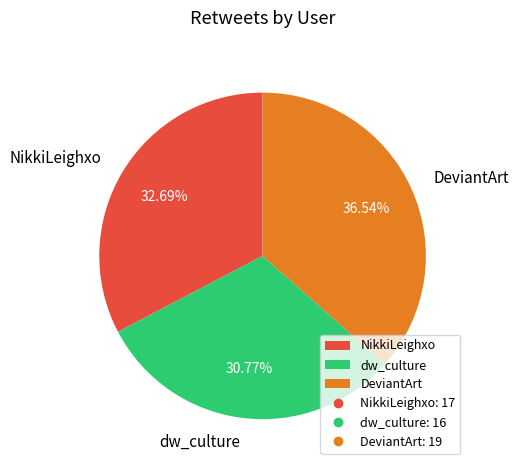

To the nearest percent, what is the difference between the largest and smallest slice percentages?

6%